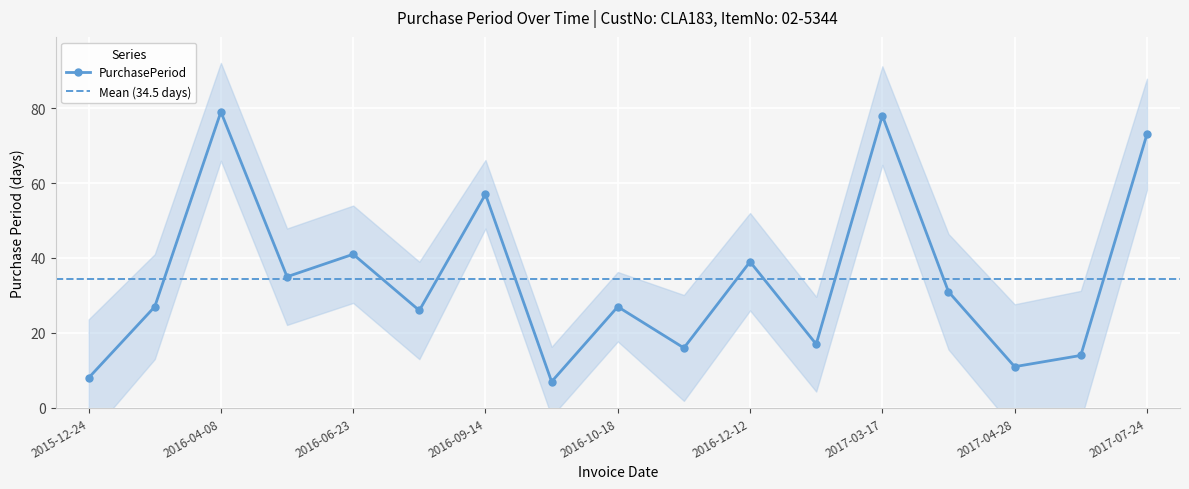

At which category does the chart reach its peak across all series?

2016-04-08